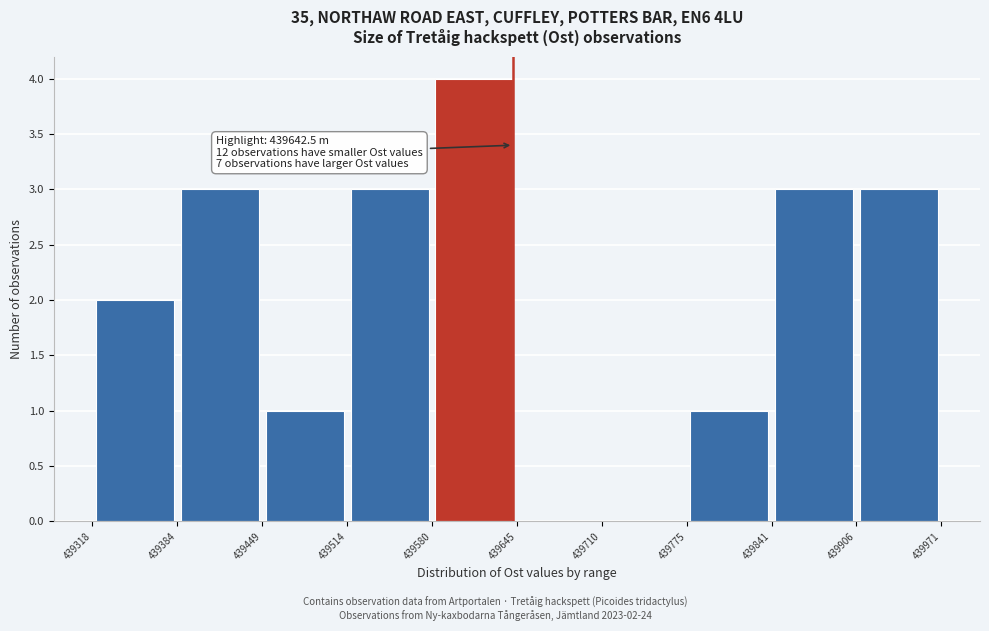

Which range on the x-axis has the tallest bar?

439580 to 439645